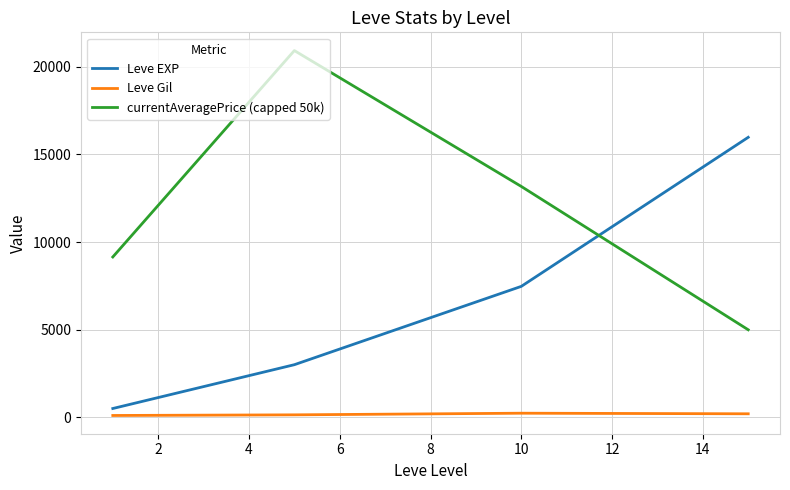

What is the difference between the maximum and minimum values in the Leve EXP series?

15464.8